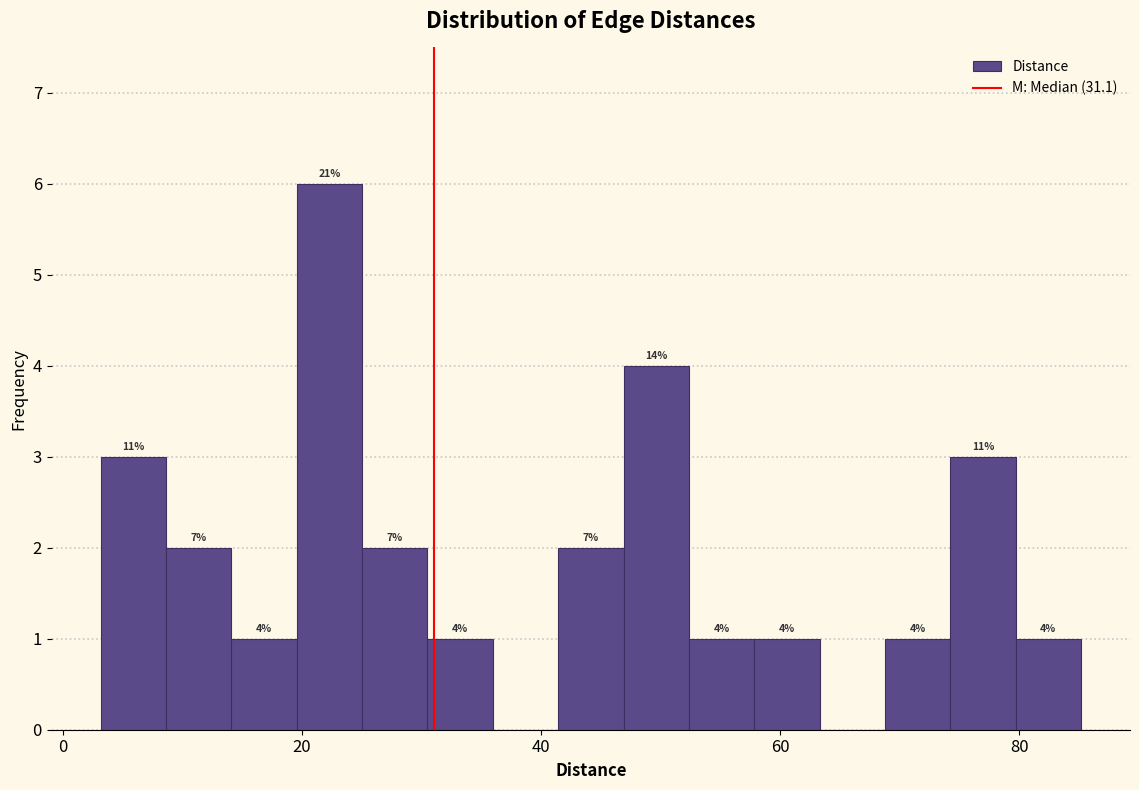

Read against the x-axis, roughly where is the centre of the tallest bar?

22